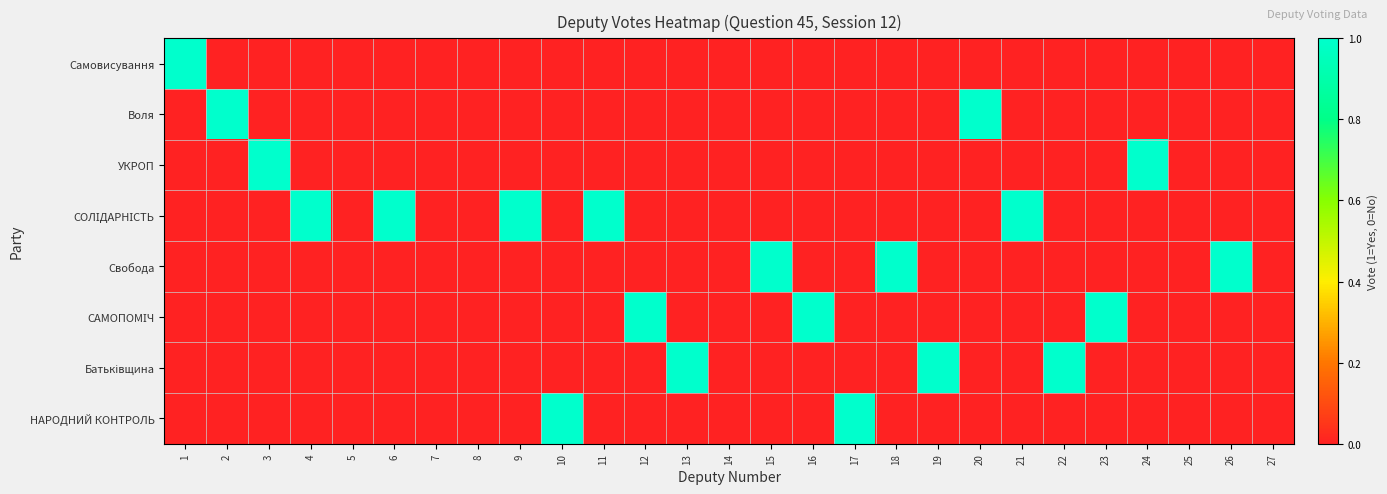

Rank the series at 12 from lowest to highest value.

Самовисування, Воля, УКРОП, СОЛІДАРНІСТЬ, Свобода, Батьківщина, НАРОДНИЙ КОНТРОЛЬ, САМОПОМІЧ